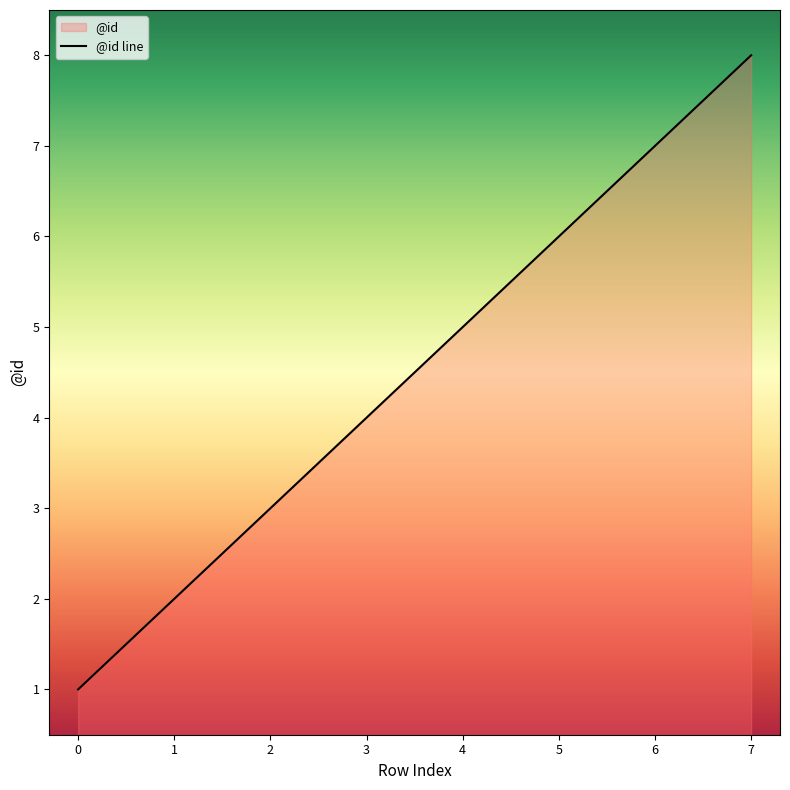

What is the value of the 6th point from the left?

6